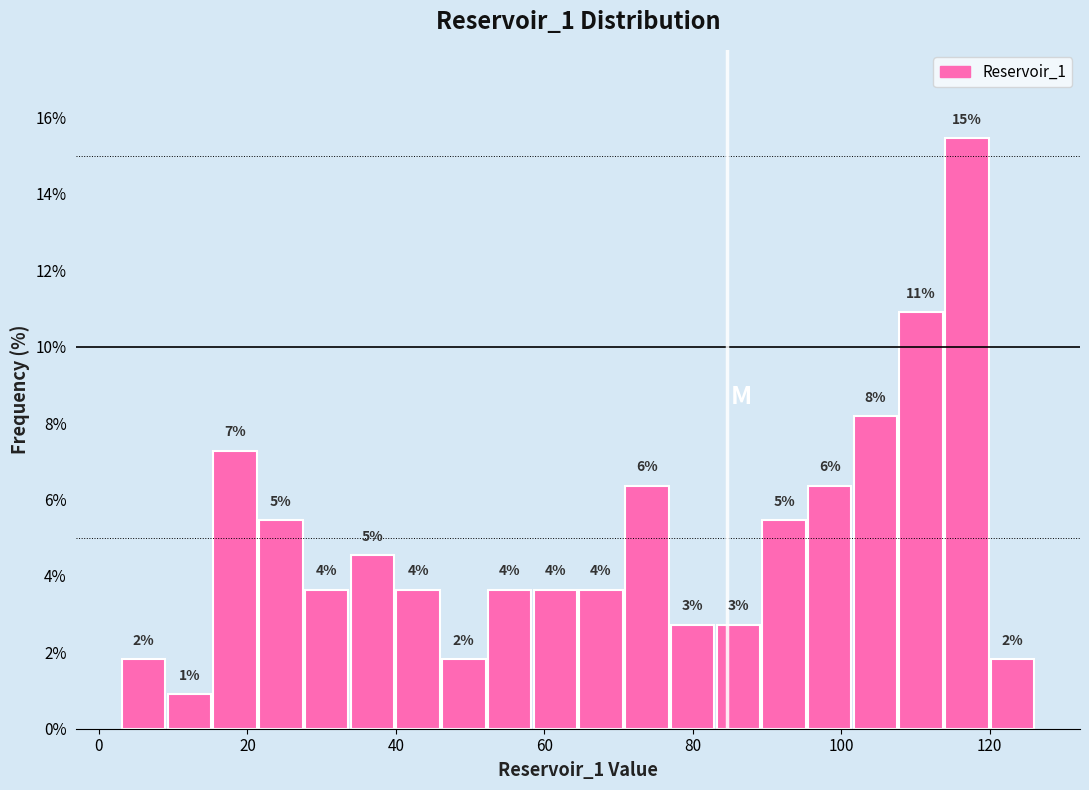

Read against the x-axis, roughly where is the centre of the tallest bar?

116